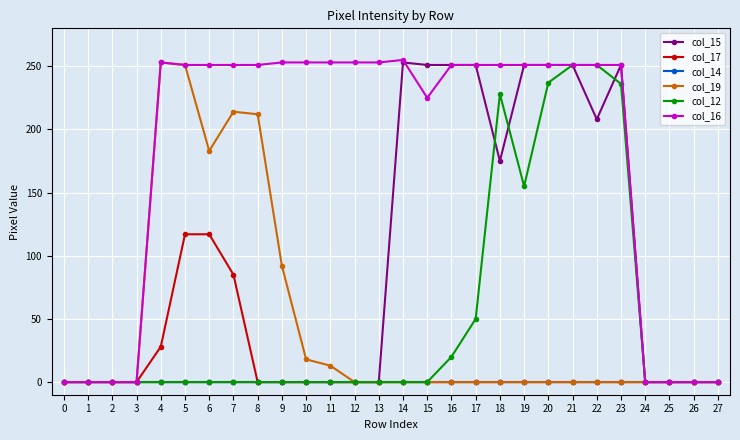

True or false: col_12 has more than 0 points higher than both neighbors.

True